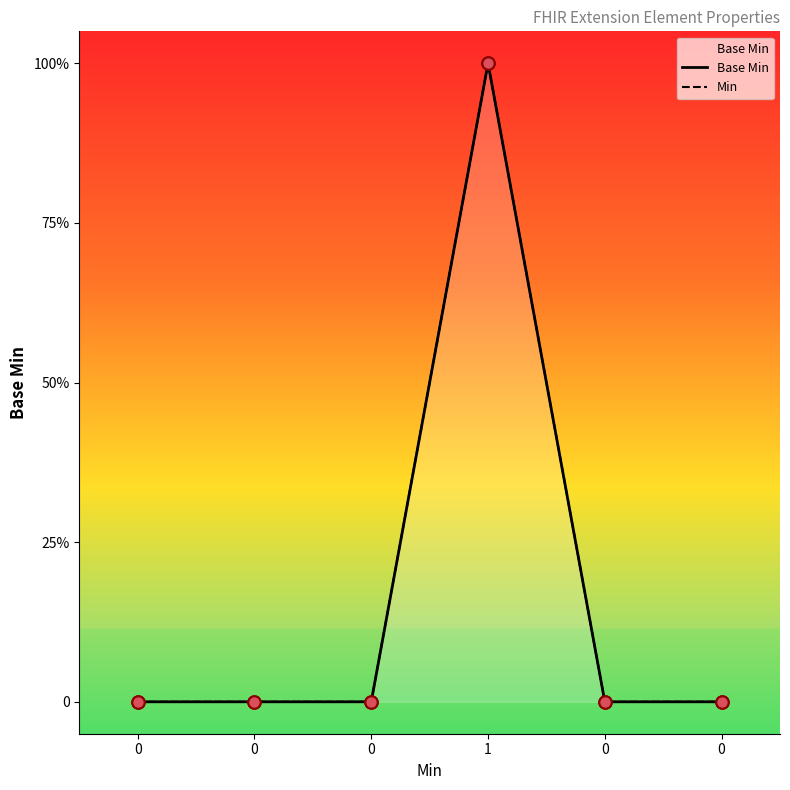

At which category is the sum across all series the highest?

1